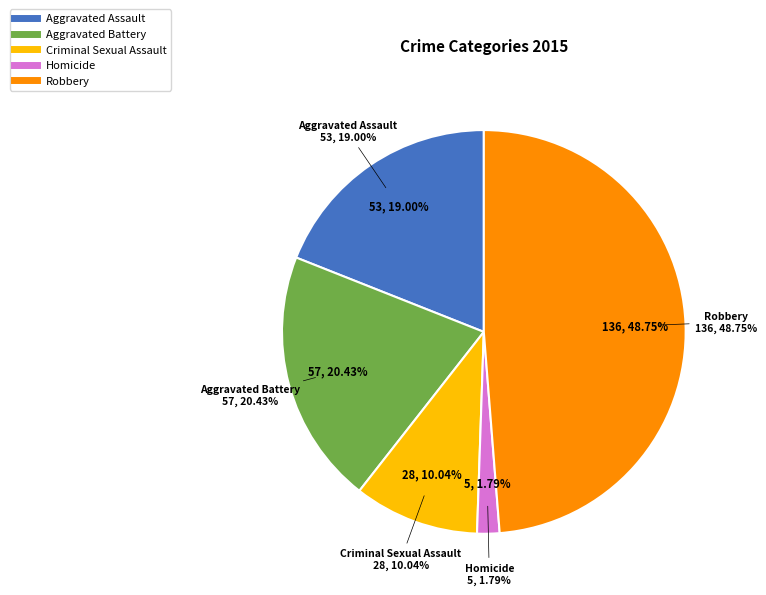

What percentage is the Homicide slice, to the nearest percent?

2%